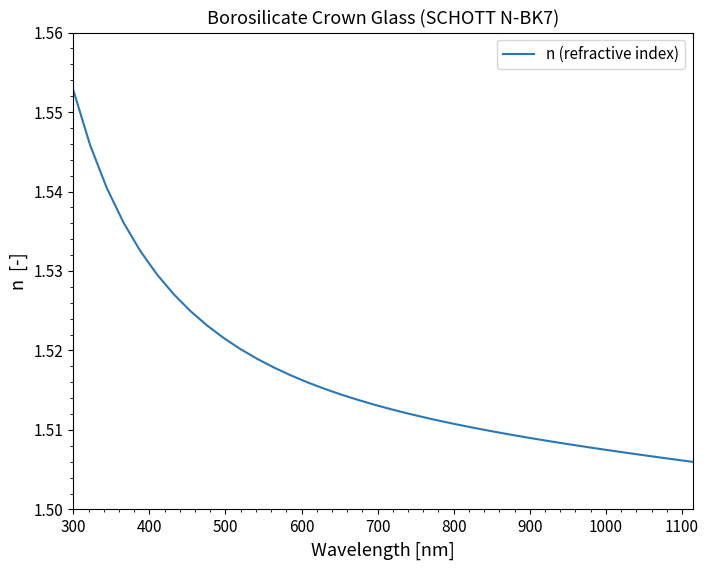

How many lines are shown in the chart?

1